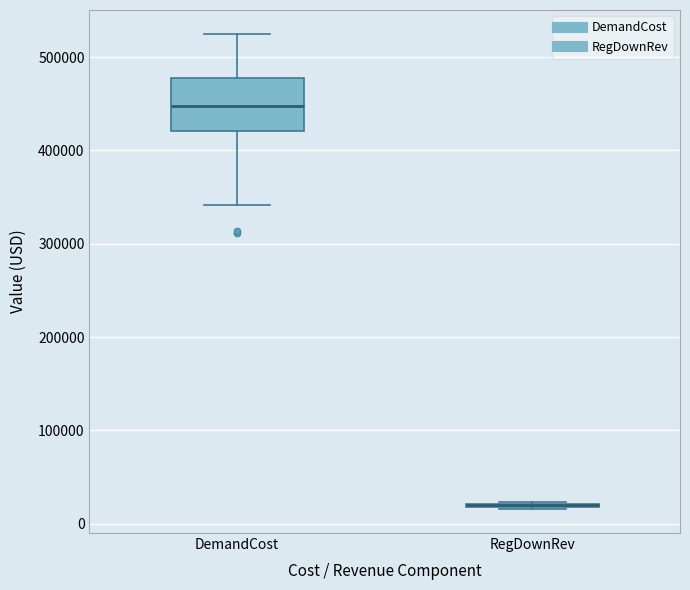

Comparing the boxes themselves (not the whiskers), which one is the tallest?

DemandCost